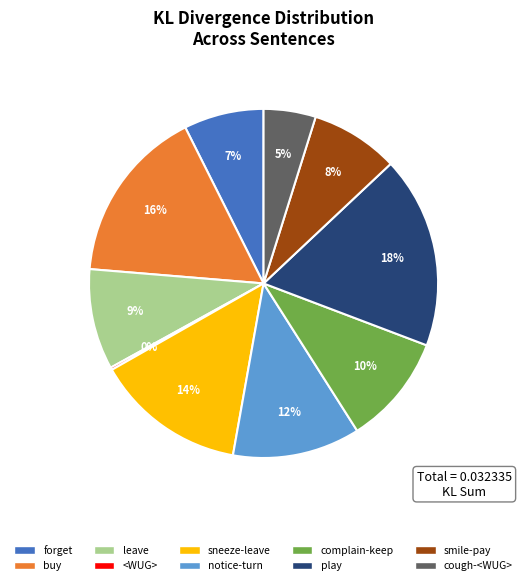

Does leave account for over 50% of the chart?

No